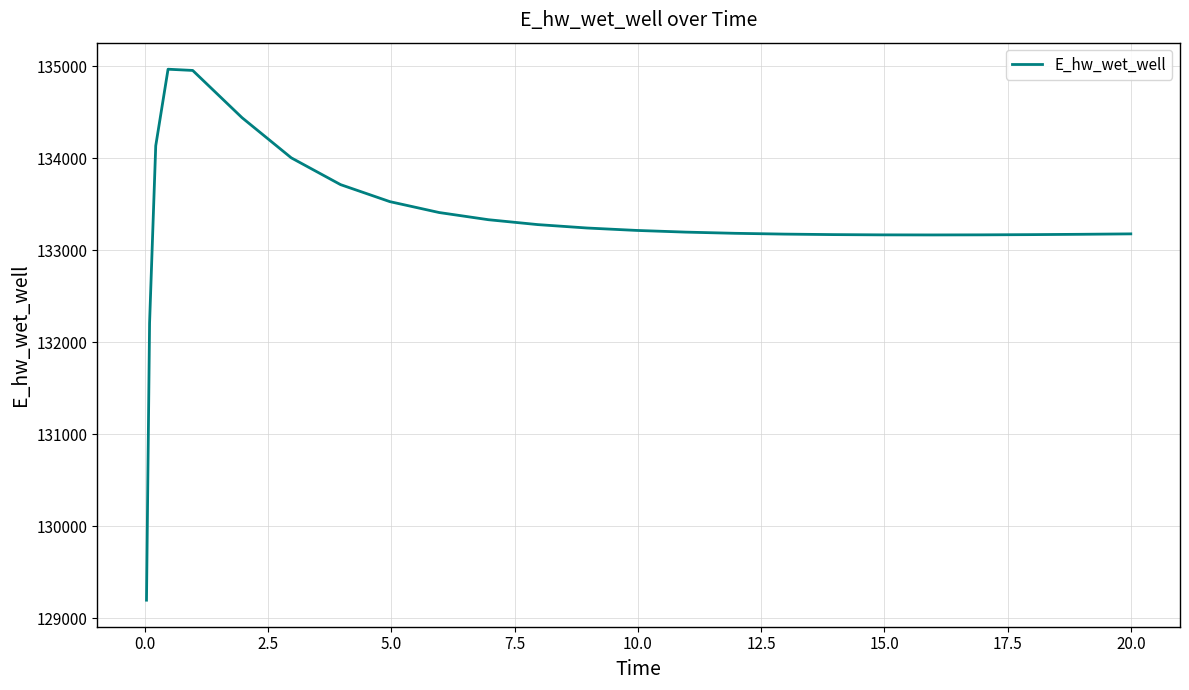

What is the minimum value shown in the chart?

129196.0